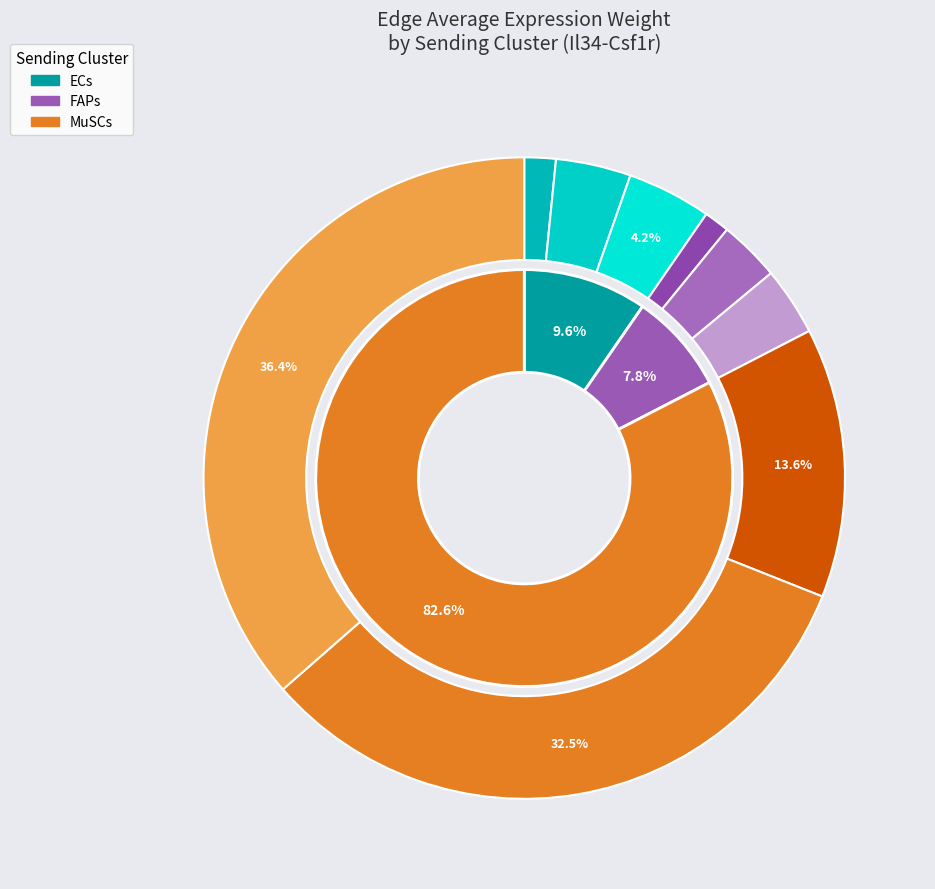

The MuSCs slice represents 62% of the pie. True or false?

False